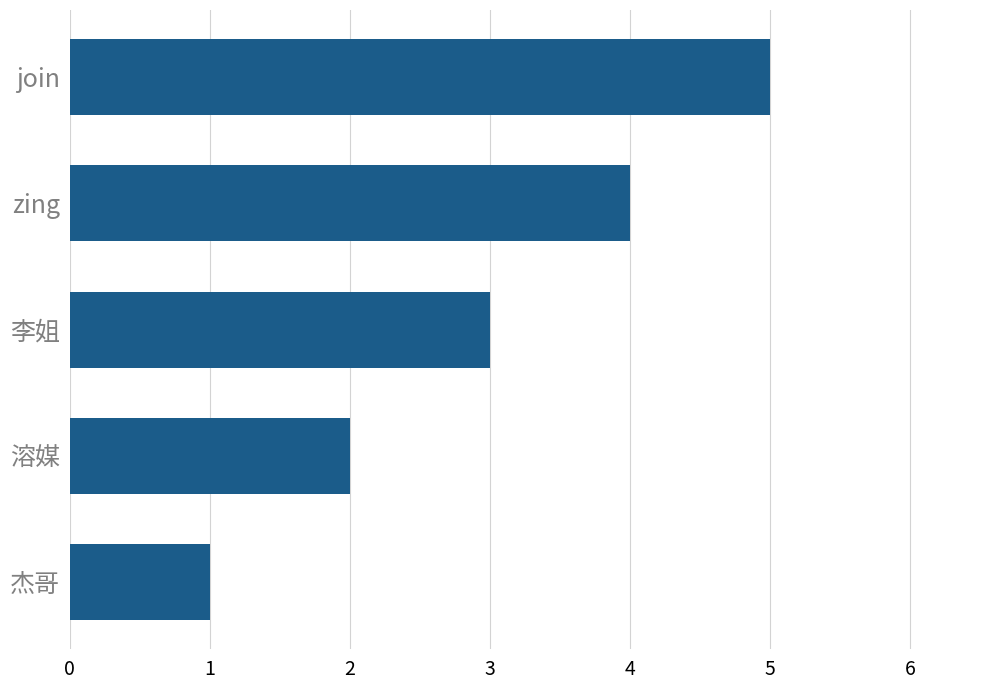

Are the bars horizontal?

Yes